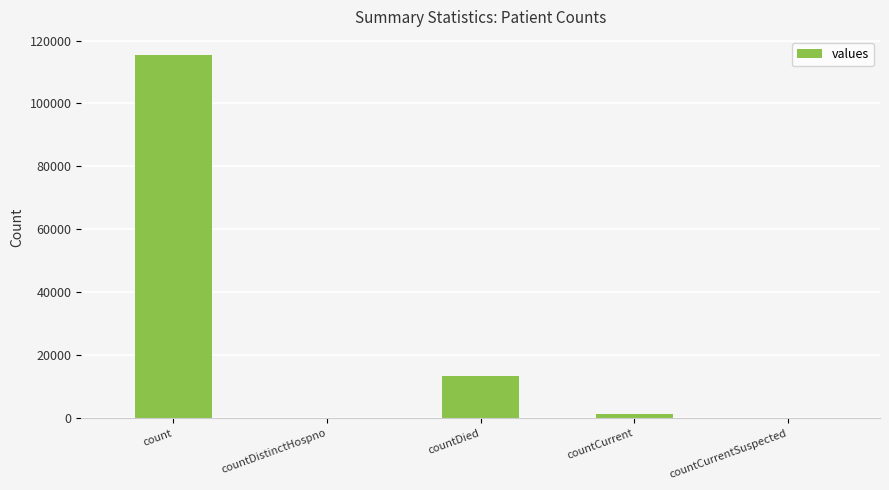

At which category does the chart reach its peak across all series?

count